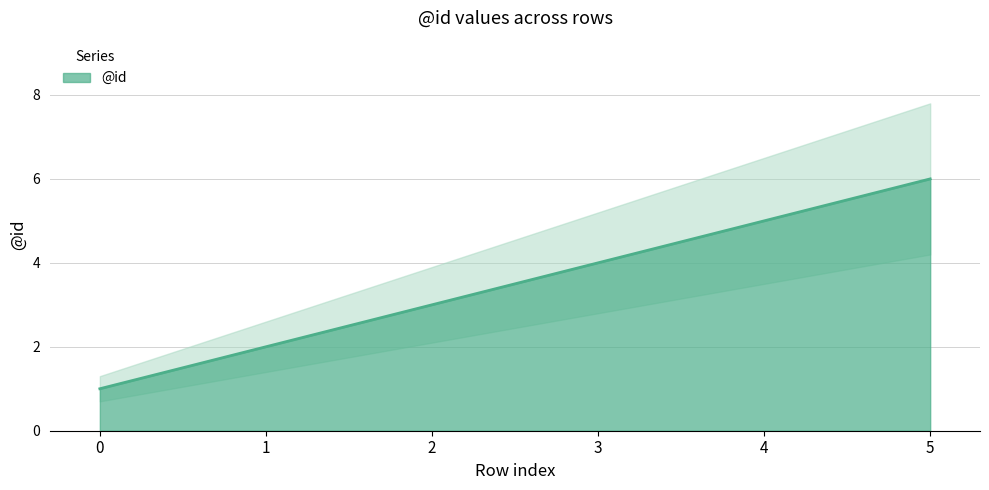

True or false: the data has more than 1 interior local peaks.

False